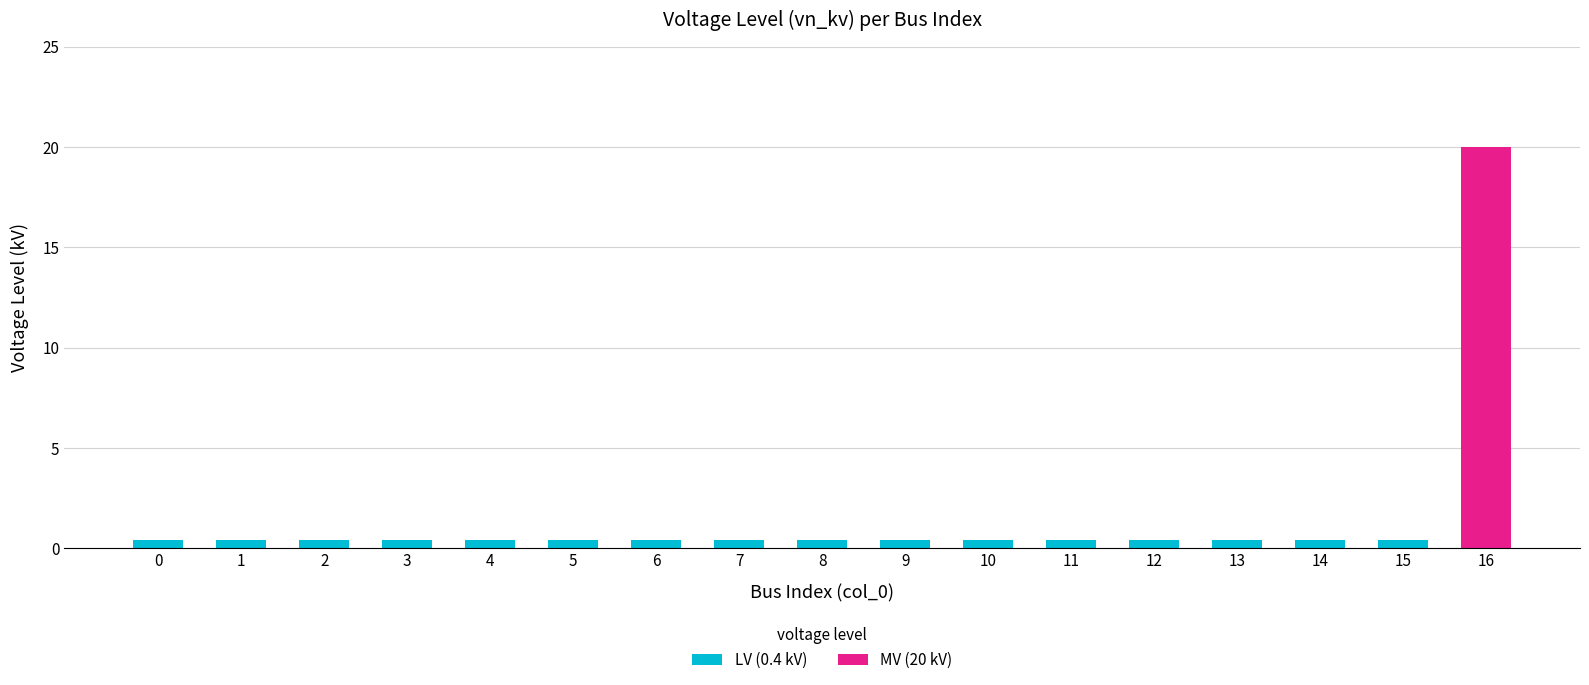

At which category is the sum across all series the highest?

16